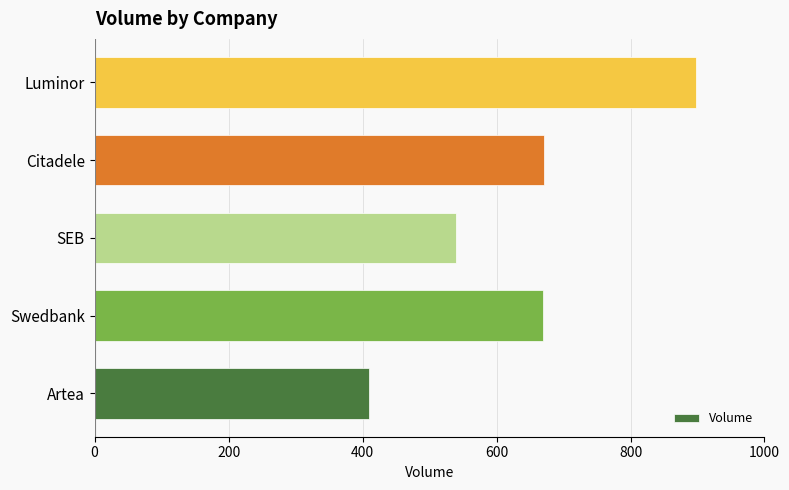

What is the difference between the values at Swedbank and SEB?

129